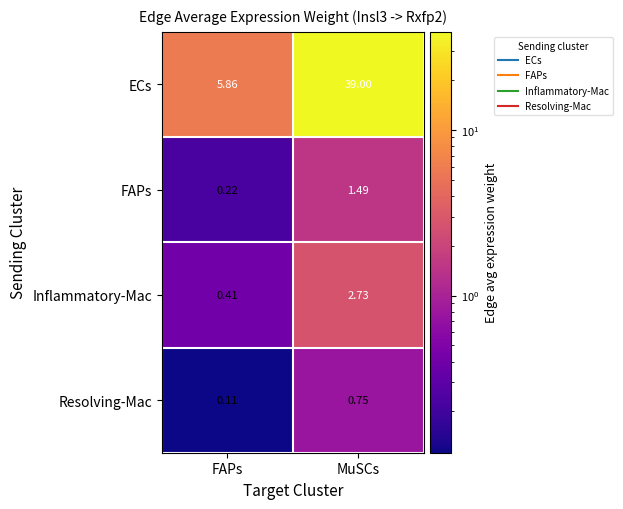

Which series has the largest range (max minus min)?

ECs